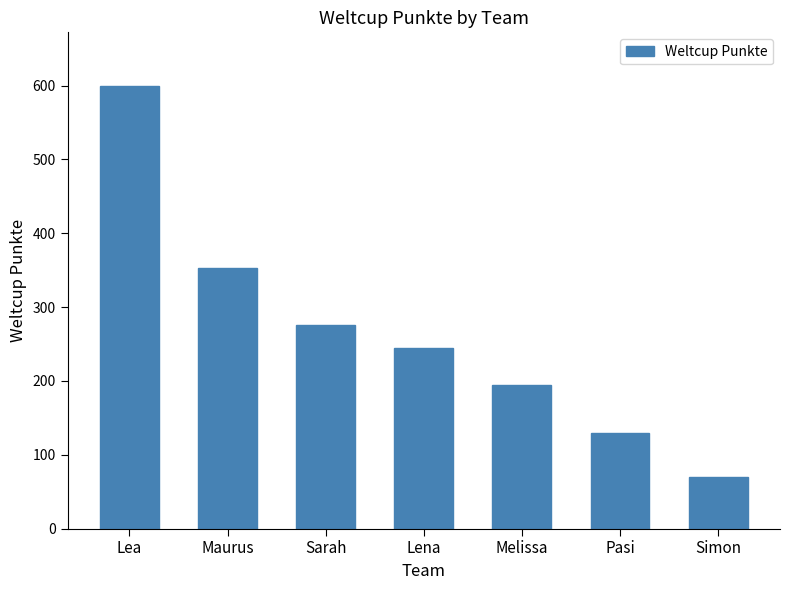

Reading right to left, transcribe all the data shown in this chart.

Simon=70	Pasi=130	Melissa=194	Lena=244	Sarah=276	Maurus=353	Lea=600